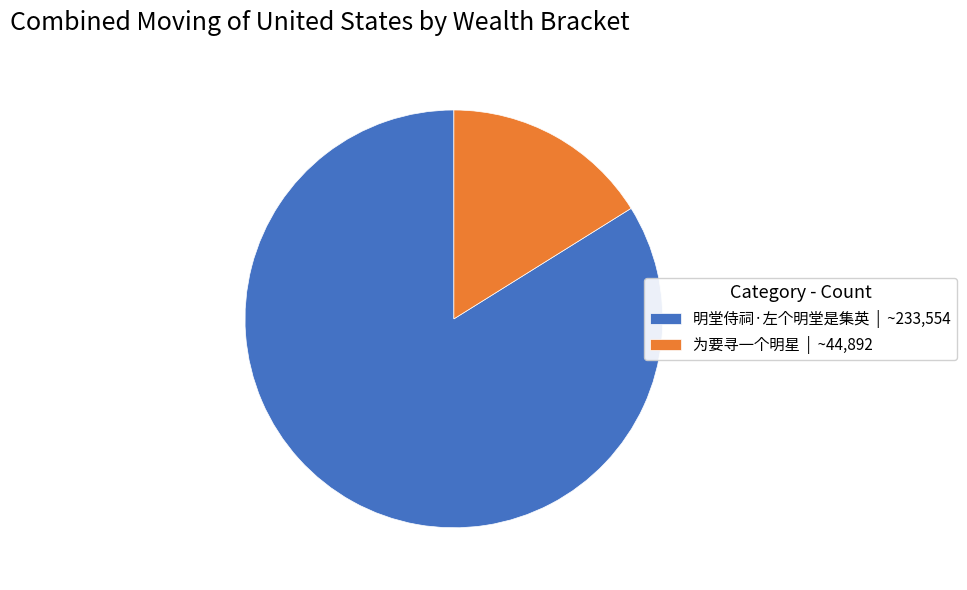

True or false: 为要寻一个明星 accounts for 27% of the total.

False